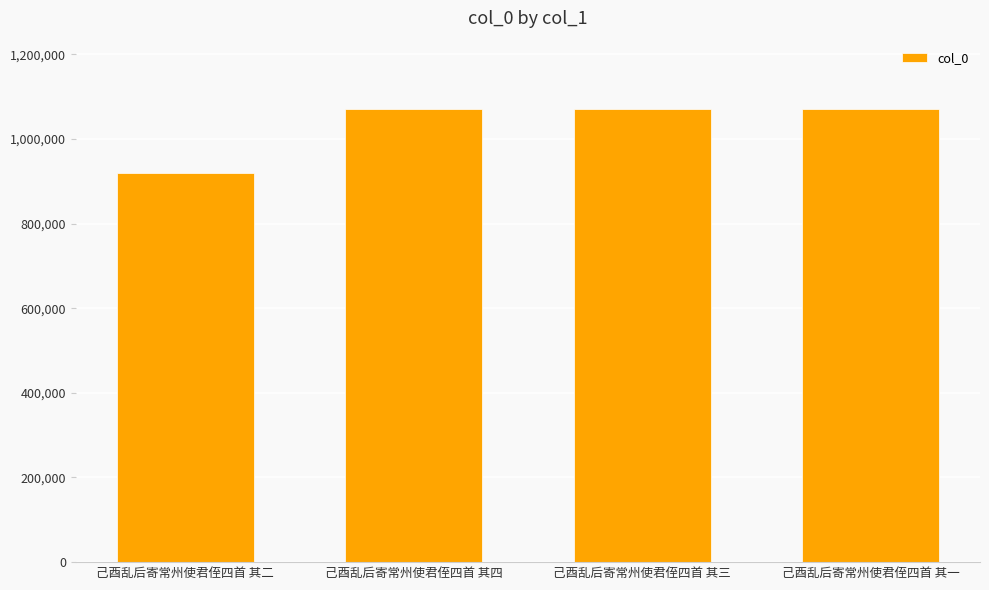

What is the value of the 2nd bar from the left?

1071394